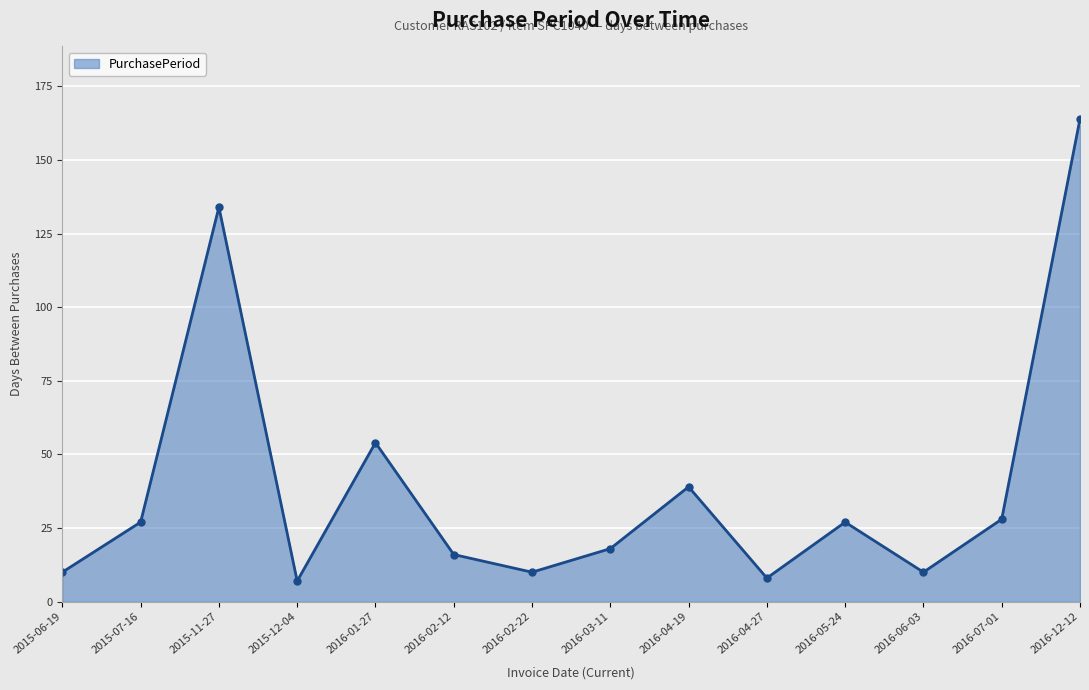

How many lines are shown in the chart?

1